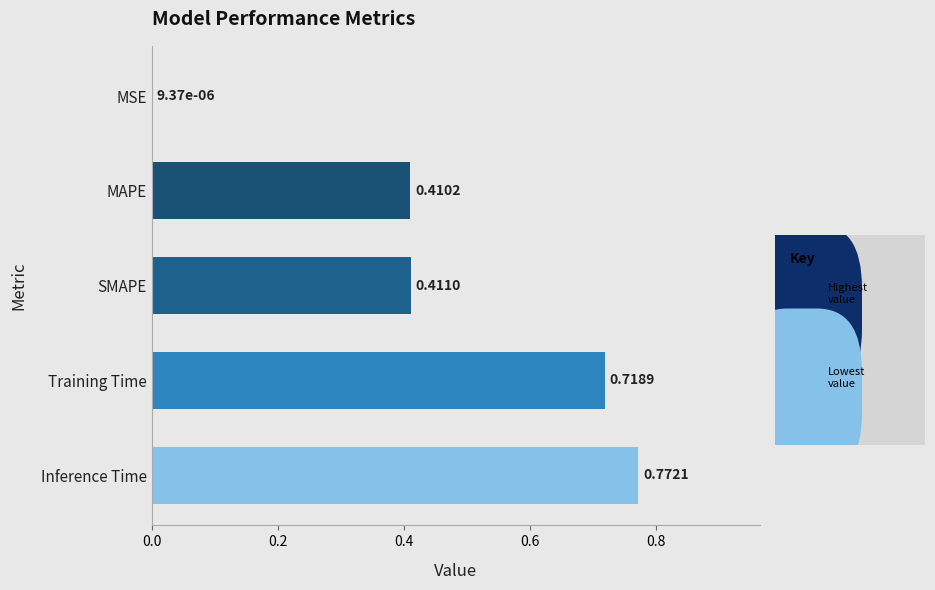

Count the number of data series in this chart.

1